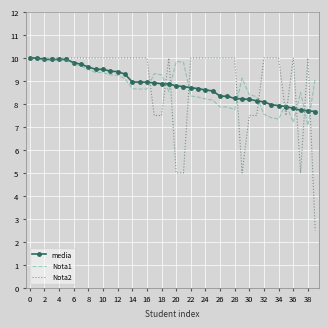

Which series has the largest range (max minus min)?

Nota2